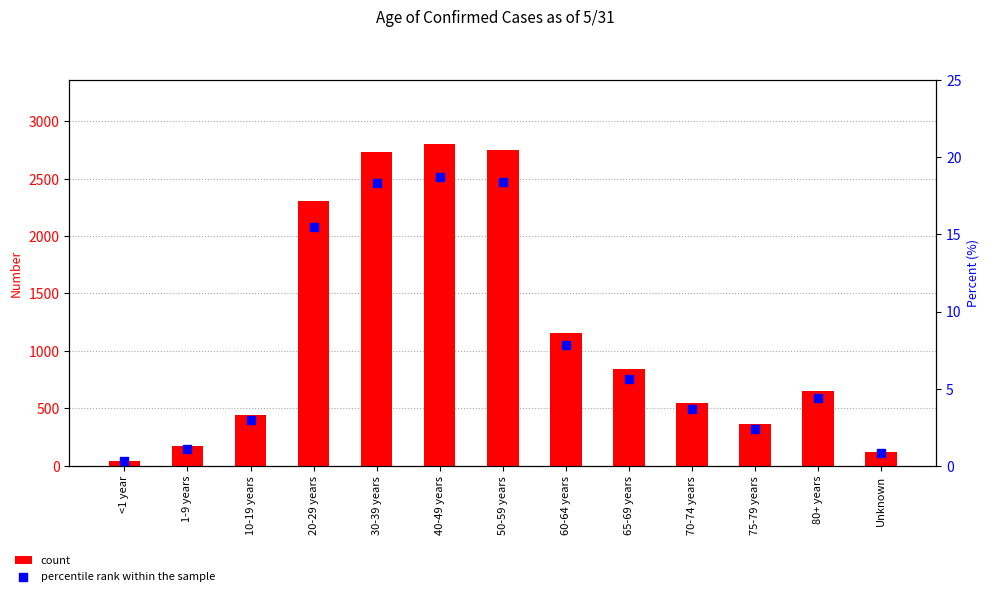

Which series has the largest total across all categories?

count